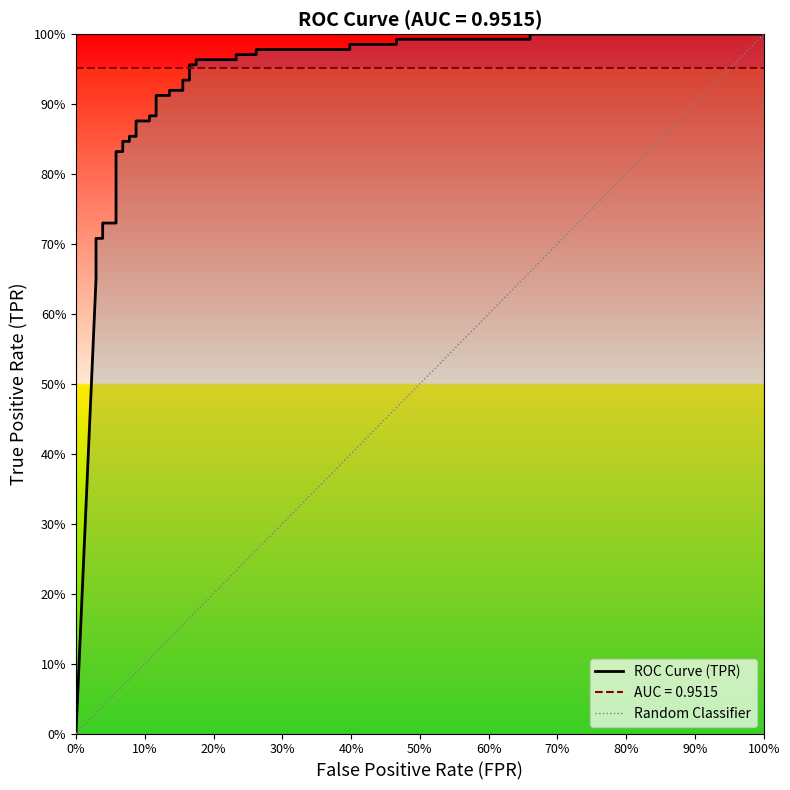

The value at 34 is 0.3. True or false?

False